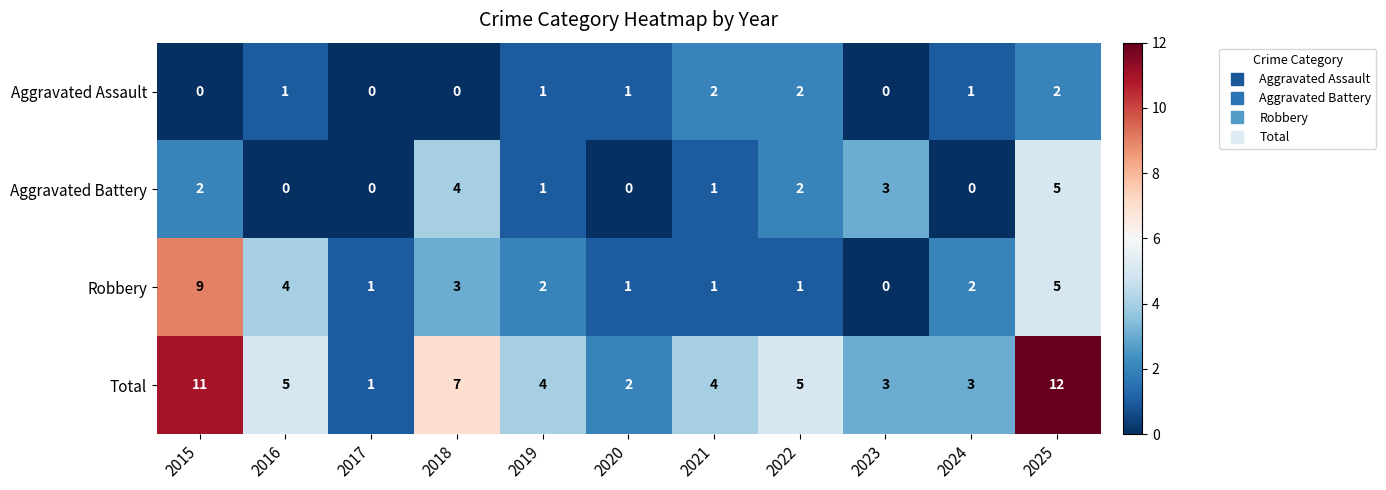

Is it true that Robbery equals 0 at 2022?

False